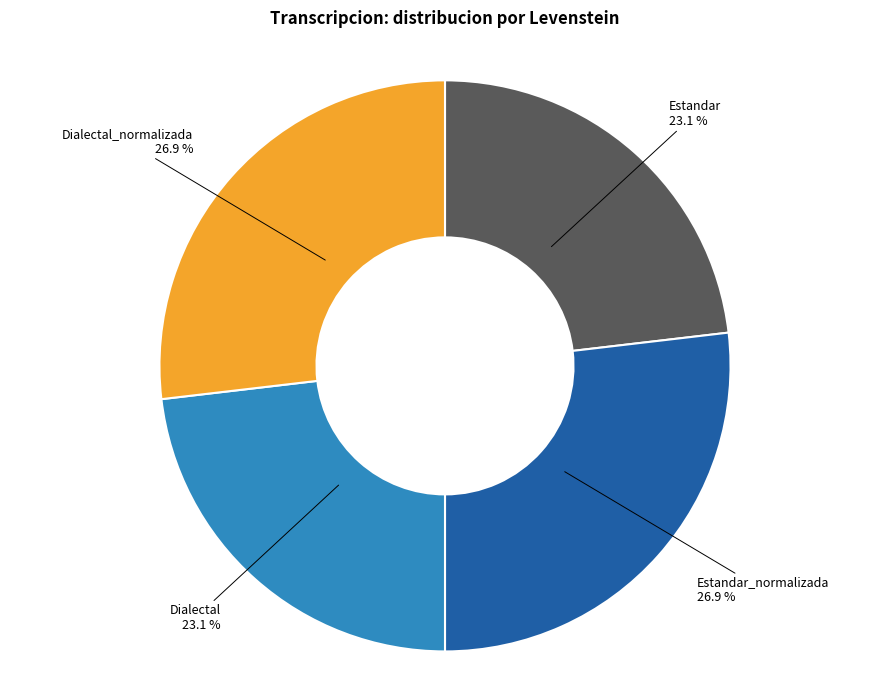

To the nearest percent, what is the difference between the Dialectal_normalizada and Dialectal slice percentages?

4%